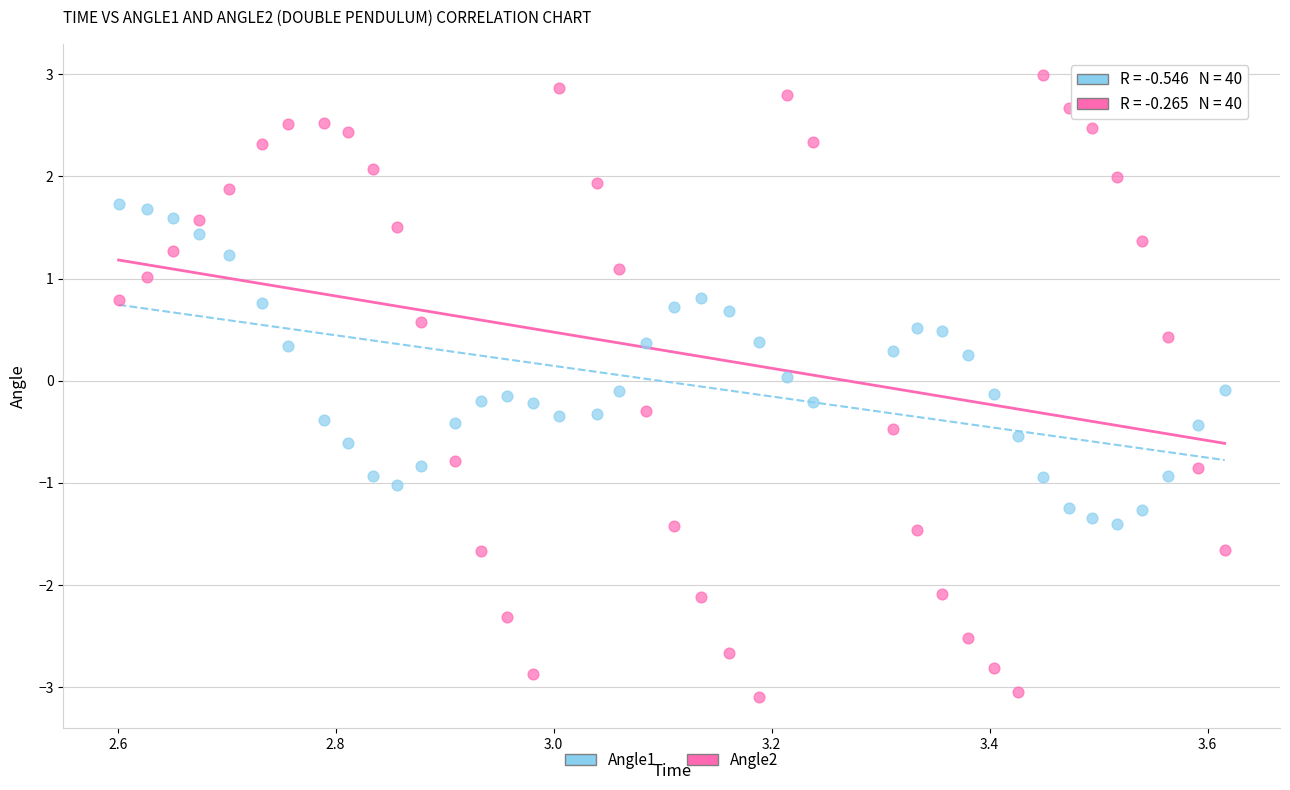

Which series reaches the maximum Y coordinate?

Angle2